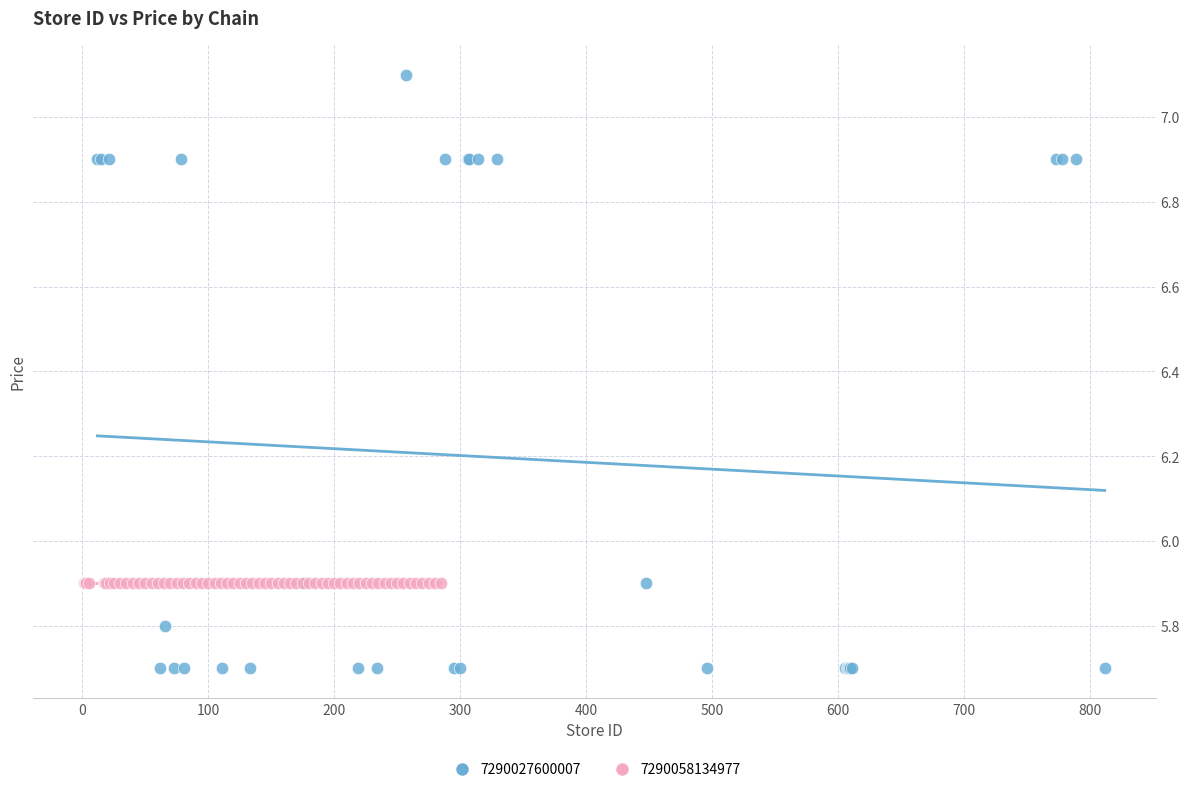

Which series reaches the minimum Y coordinate?

7290027600007